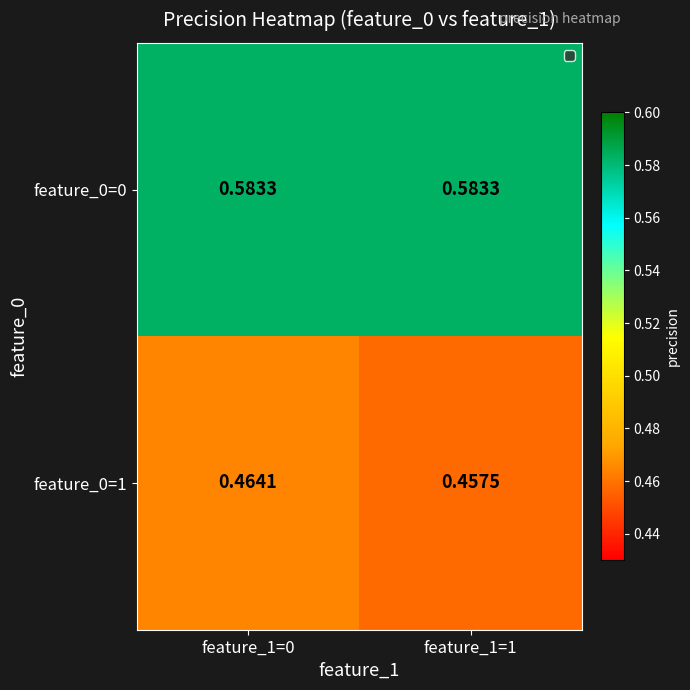

List the series in order of their overall mean, highest first.

feature_0=0, feature_0=1